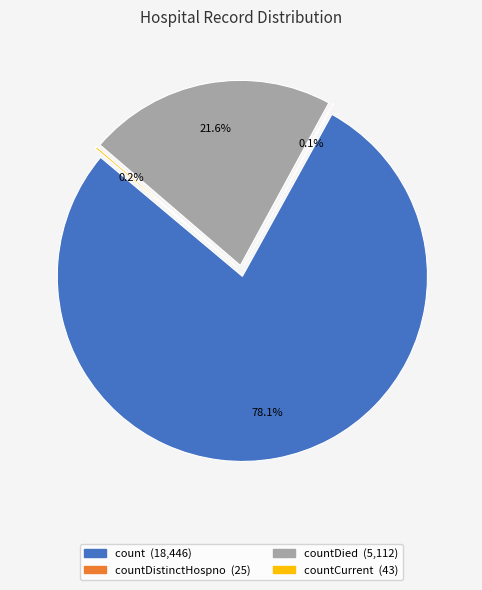

Does any single category account for the majority?

Yes